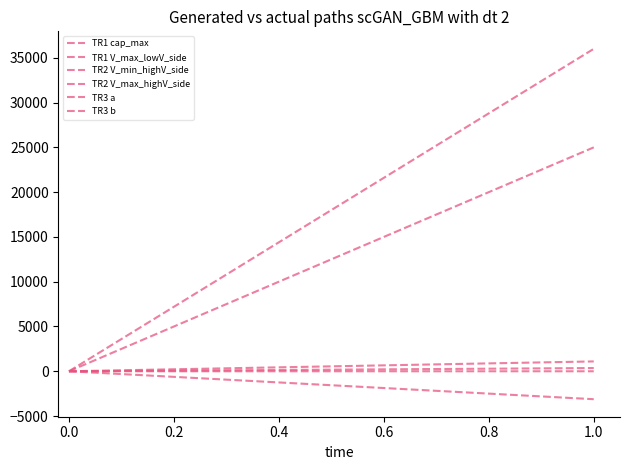

The value of TR1 V_max_lowV_side at 0.0 is 0.6. True or false?

False